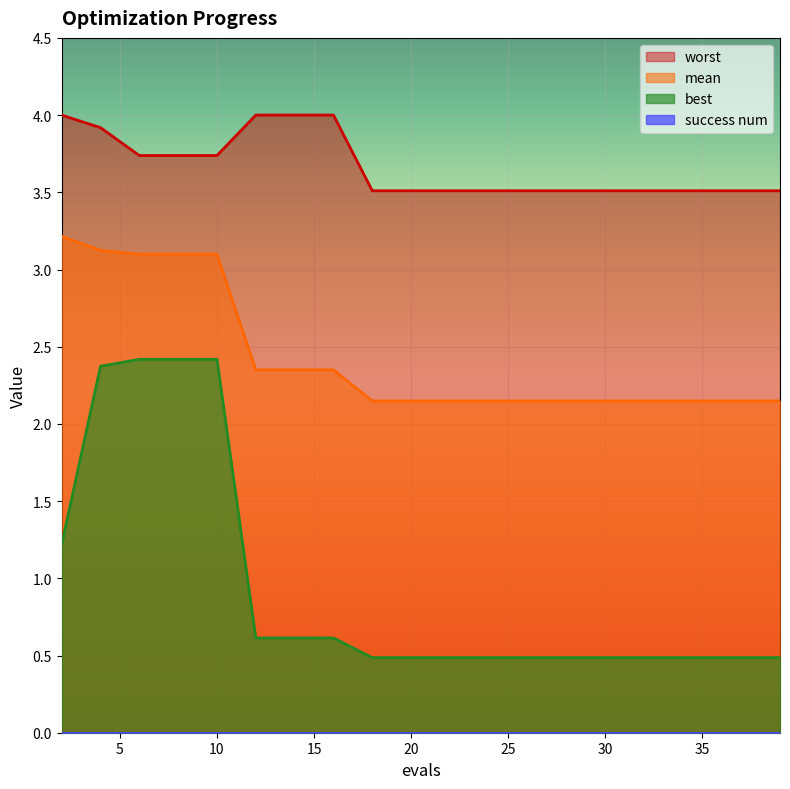

Which series has the widest spread of values?

best